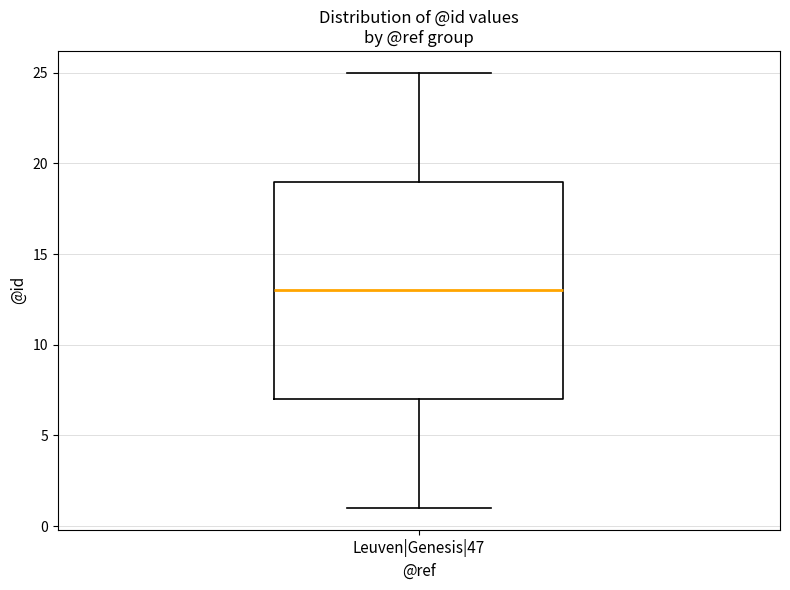

Where is the upper edge of the box for Leuven|Genesis|47 on the y-axis? The values are not printed on the chart, so give them approximately, as read against the axis.

19